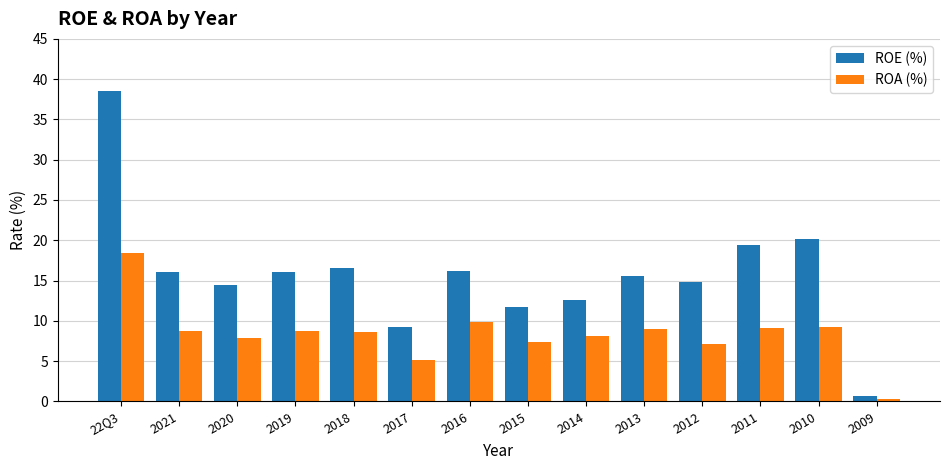

What are all the series names shown in the legend?

ROE (%), ROA (%)